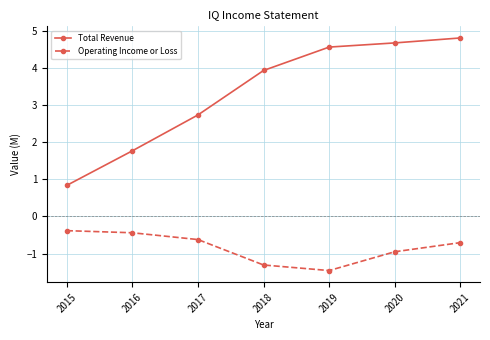

True or false: Operating Income or Loss has a value of -1.3 at 2018.

True